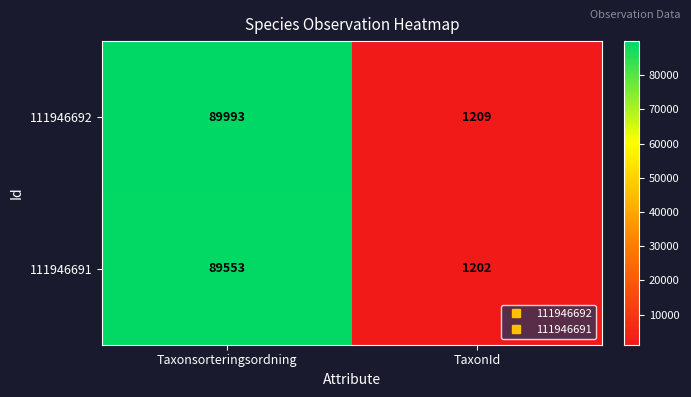

Rank the series by their average value, from highest to lowest.

111946692, 111946691